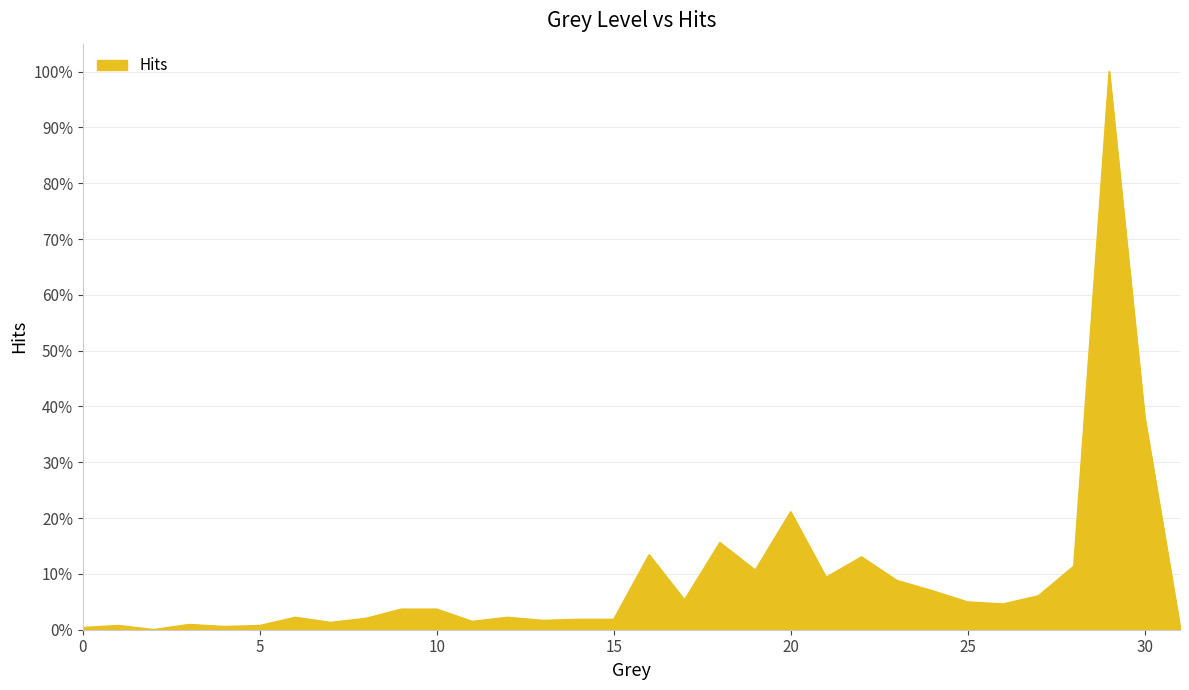

Does the chart display data point markers on the line(s)?

No